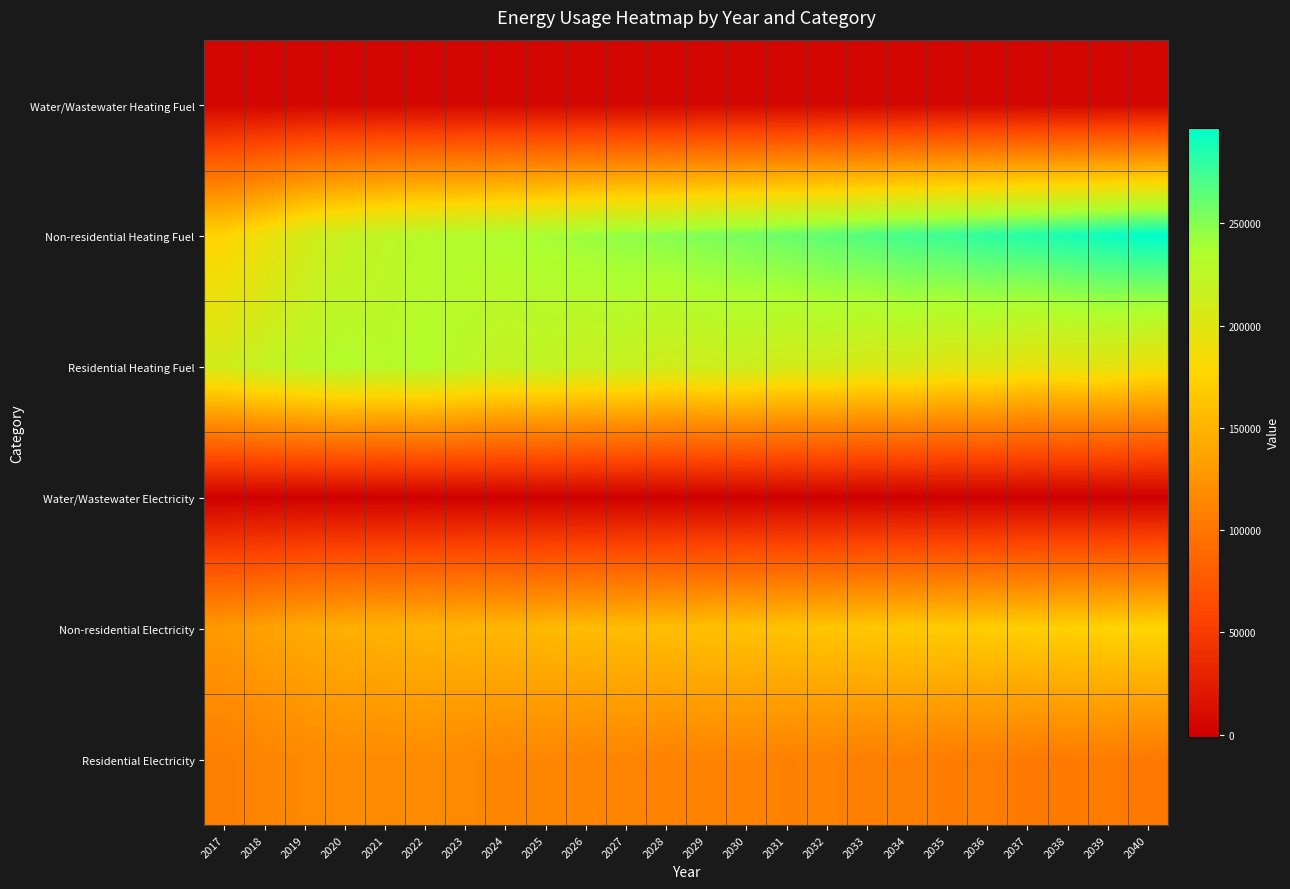

How many categories are shown in the chart?

24